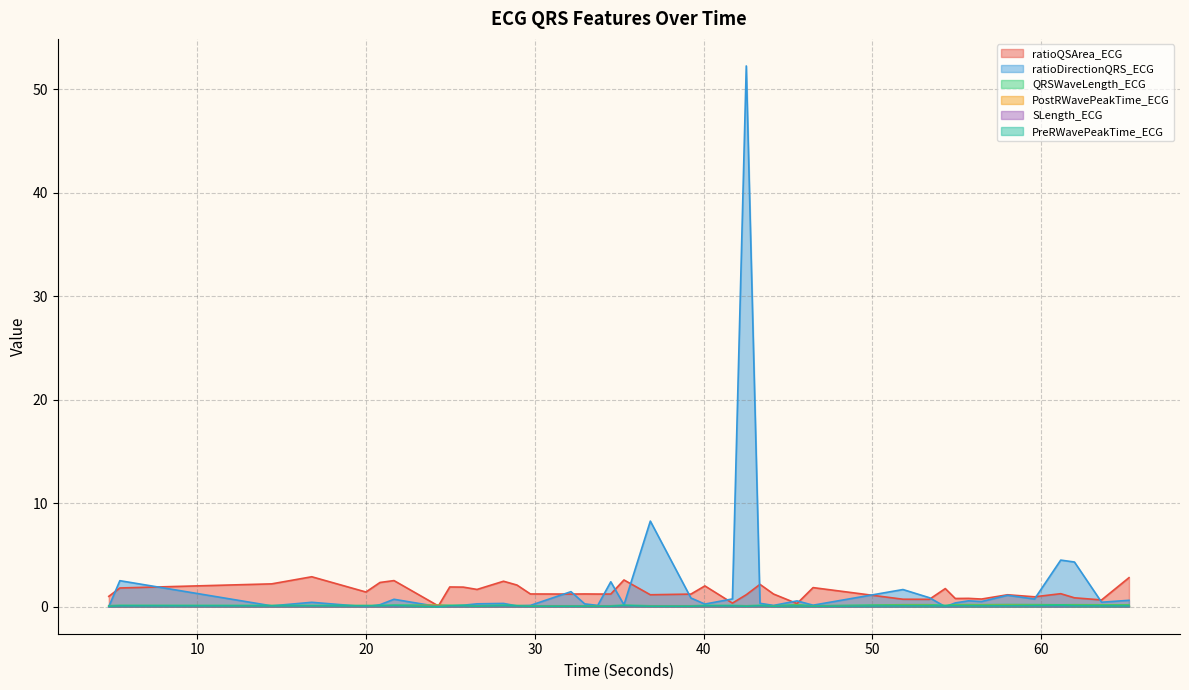

True or false: ratioDirectionQRS_ECG and QRSWaveLength_ECG intersect in this chart.

True